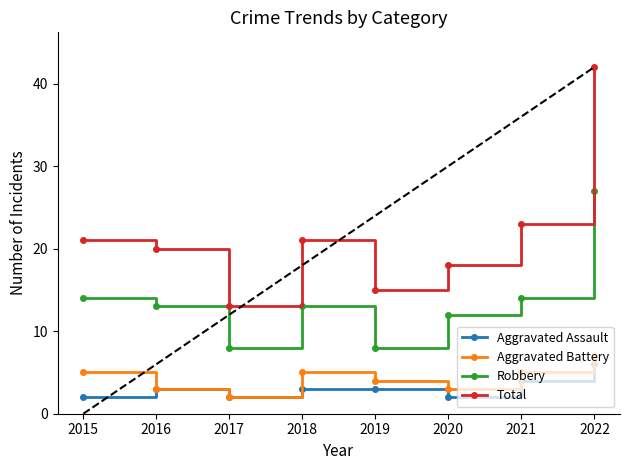

How many values in the Robbery series exceed 13?

3